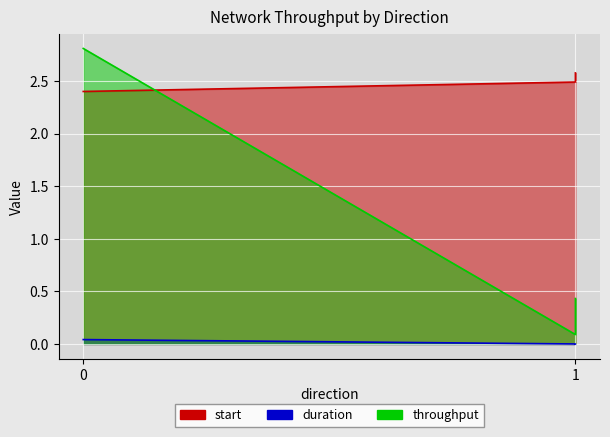

The start series shows 2.6 at 1. True or false?

True